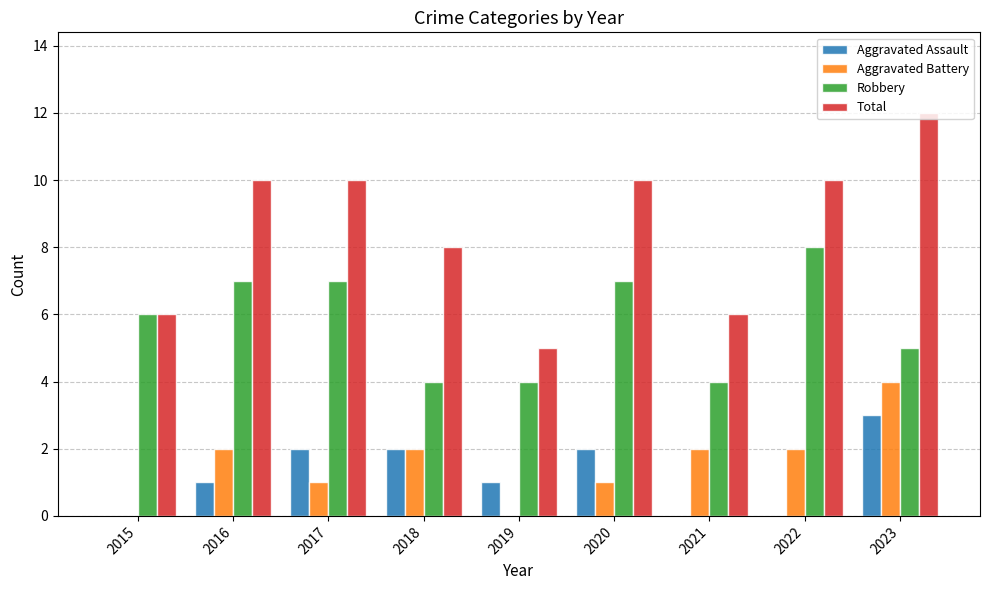

Reading left to right, what are all the values shown in this chart?

Aggravated Assault: 2015=0	2016=1	2017=2	2018=2	2019=1	2020=2	2021=0	2022=0	2023=3
Aggravated Battery: 2015=0	2016=2	2017=1	2018=2	2019=0	2020=1	2021=2	2022=2	2023=4
Robbery: 2015=6	2016=7	2017=7	2018=4	2019=4	2020=7	2021=4	2022=8	2023=5
Total: 2015=6	2016=10	2017=10	2018=8	2019=5	2020=10	2021=6	2022=10	2023=12